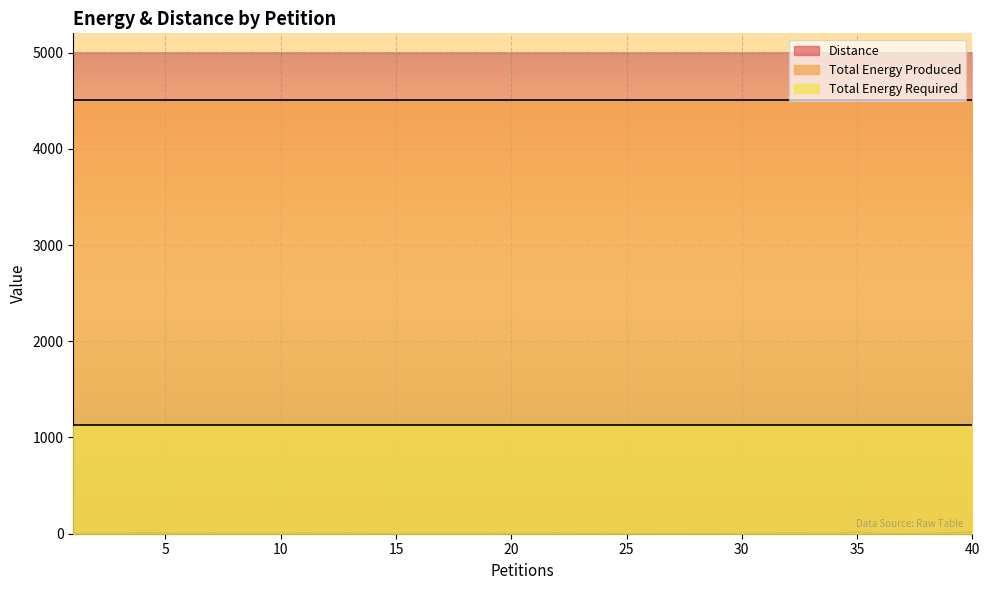

True or false: Total Energy Produced and Total Energy Required cross at least once.

False